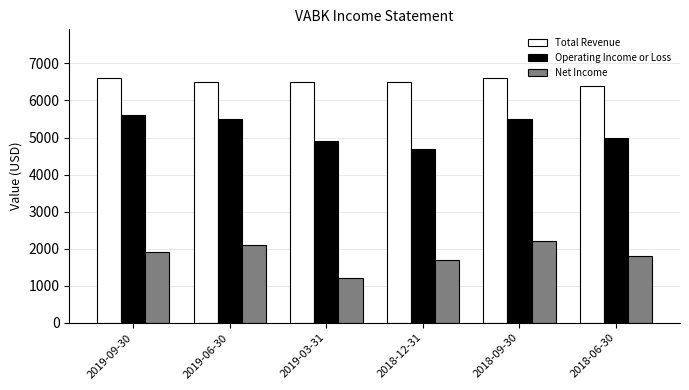

What value does the Operating Income or Loss series have at 2019-03-31?

4900